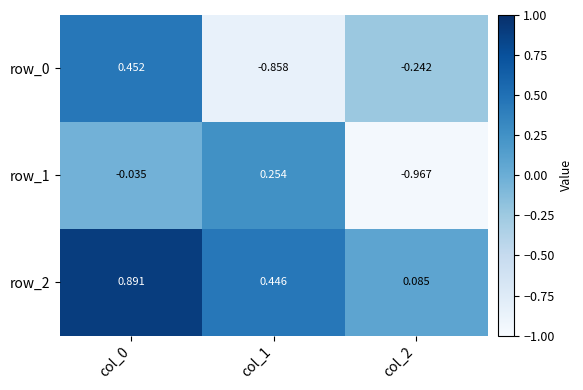

Is the value of row_2 at col_1 greater than the value of row_0 at col_1?

Yes